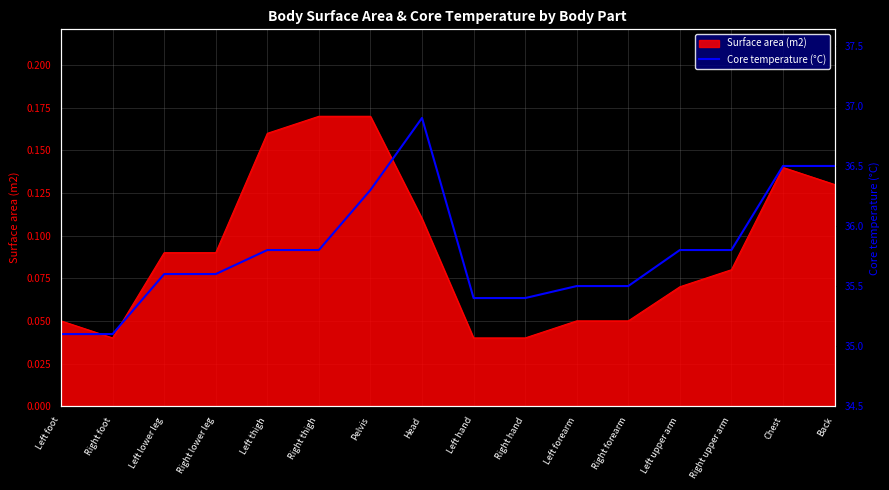

Between Left upper arm and Head, which is larger?

Head